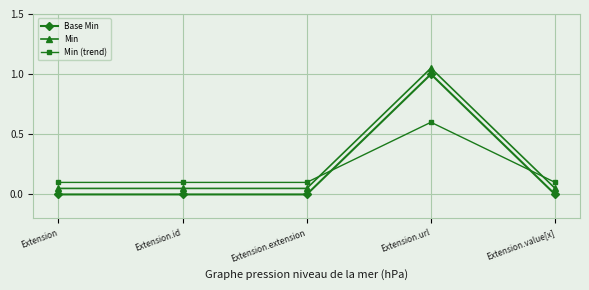

Is it true that Base Min equals -0.7 at Extension.extension?

False